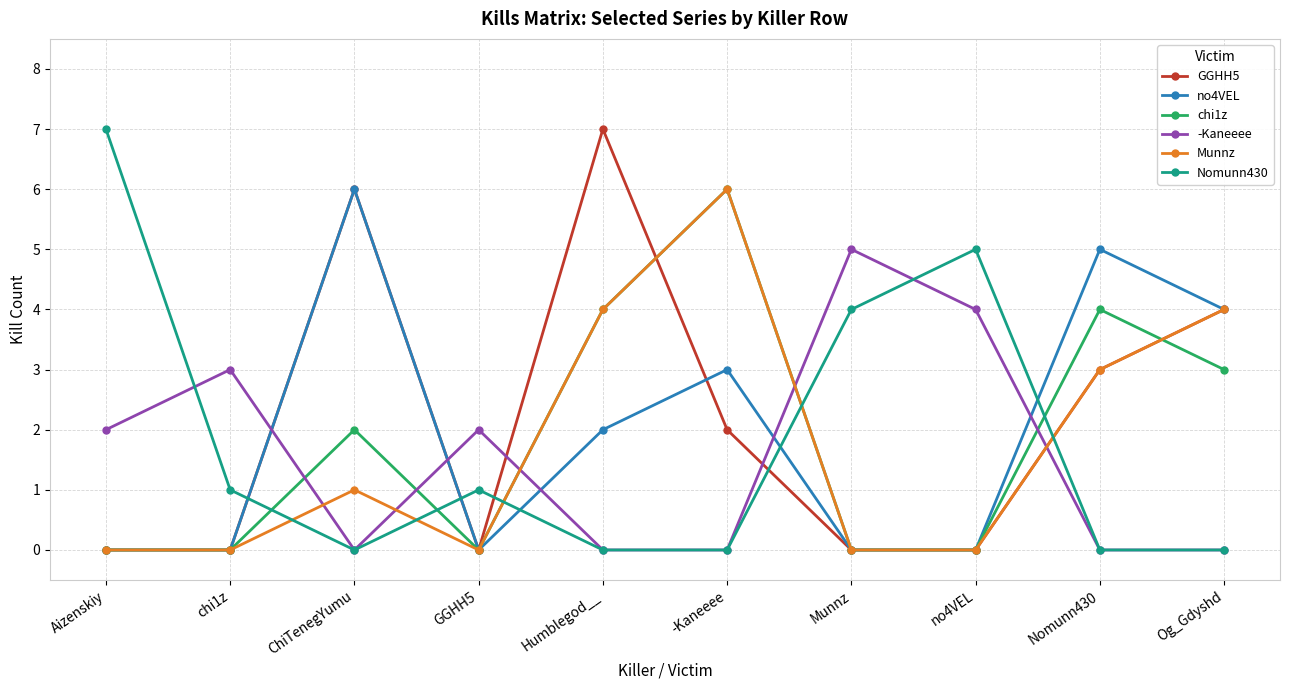

True or false: GGHH5 and Nomunn430 intersect in this chart.

True